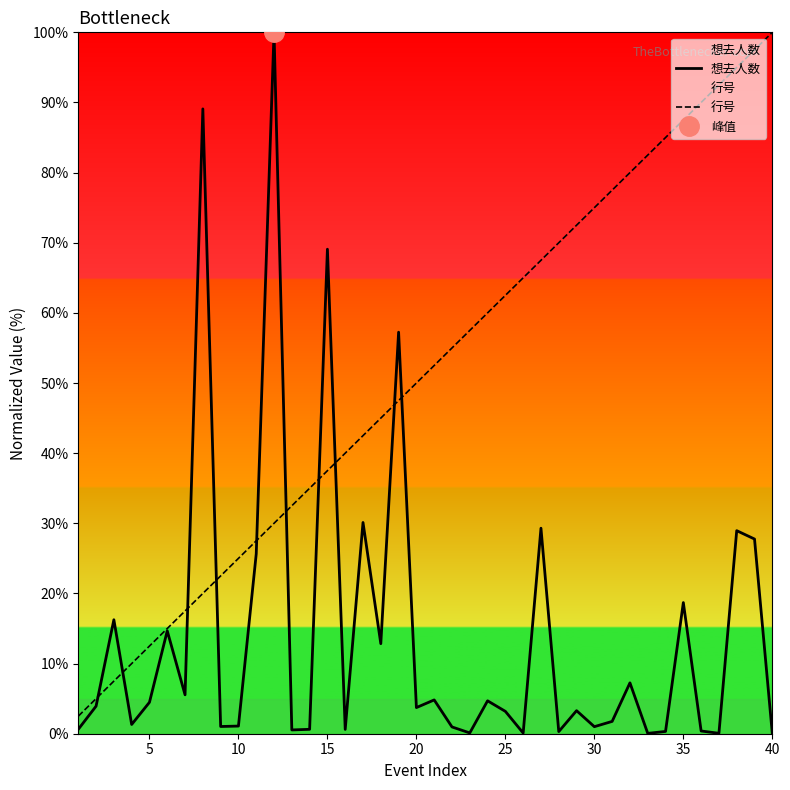

The 行号 series shows 166.8 at 40. True or false?

False